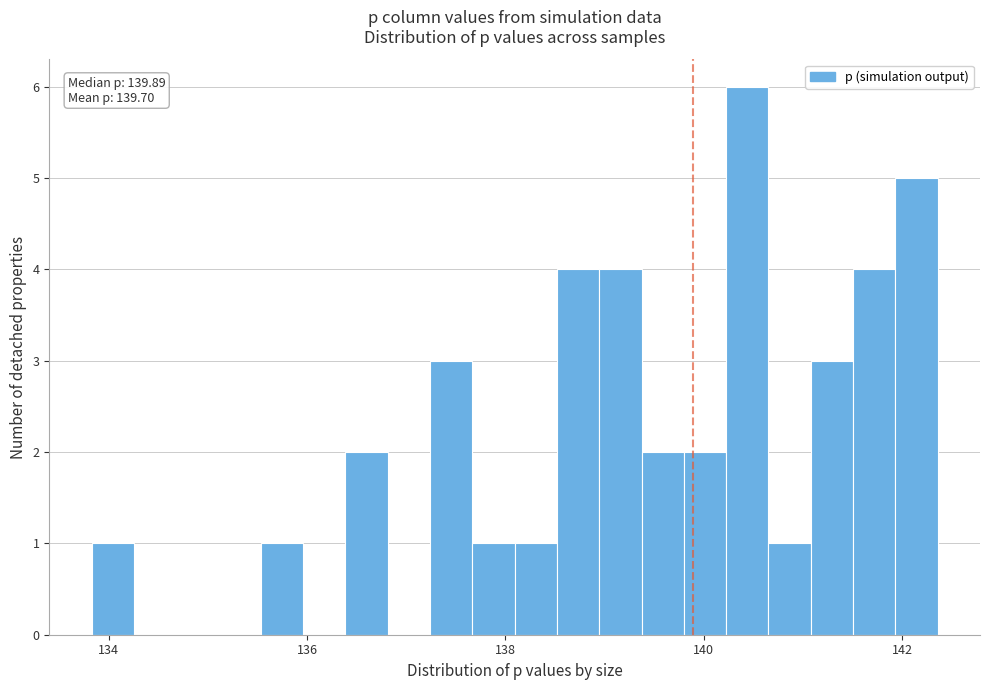

Around what value on the x-axis is the tallest bar? Give the approximate position of its centre, as read against the axis.

140.4